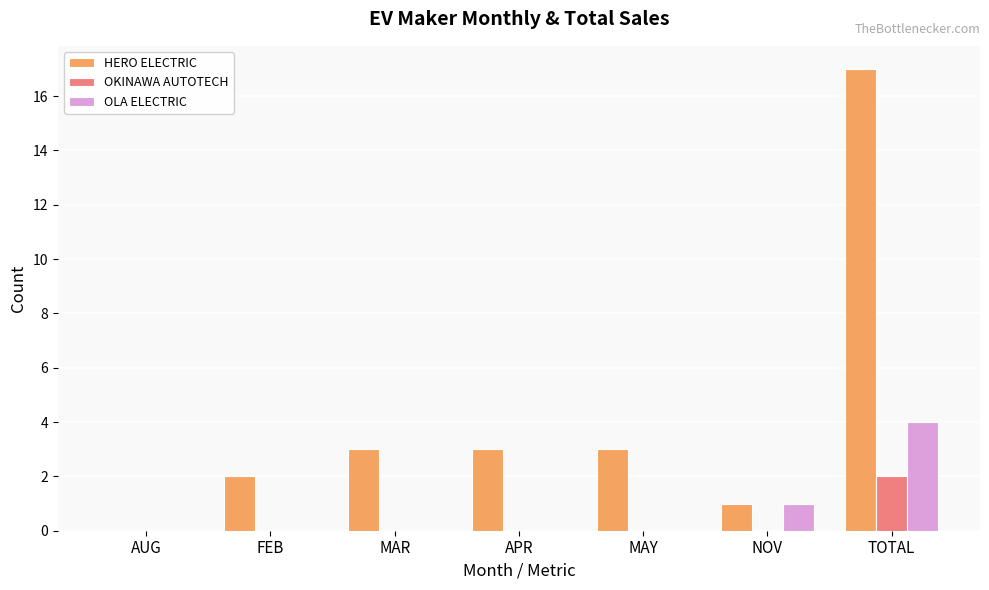

Which series changed the most between NOV and TOTAL?

HERO ELECTRIC